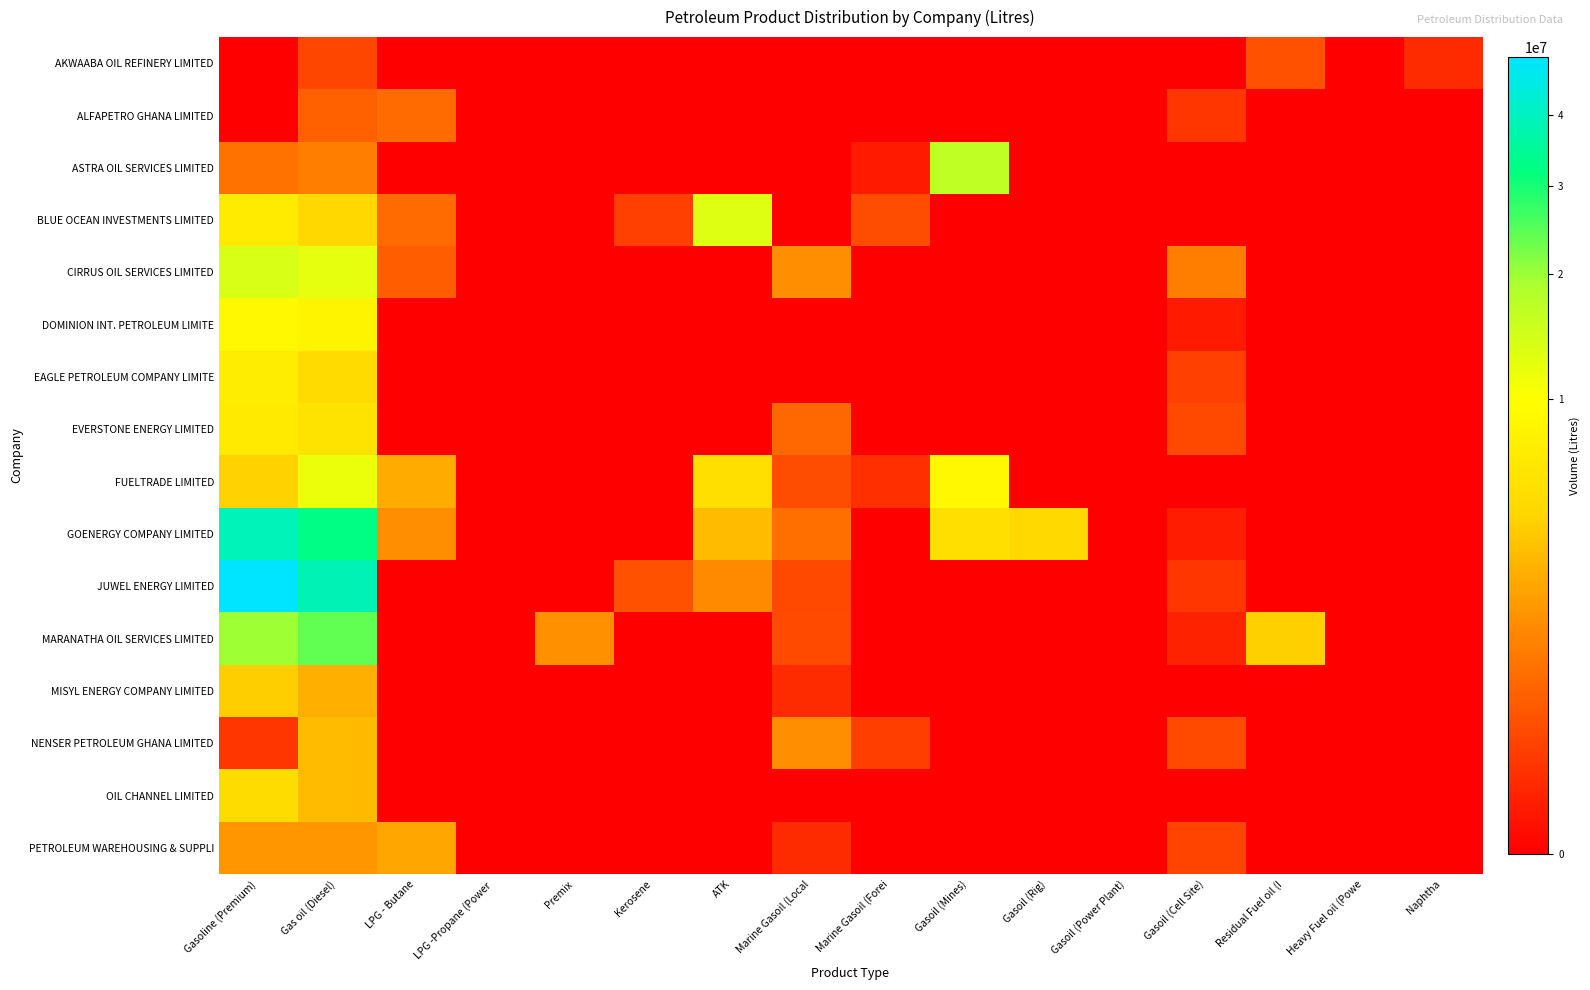

Which has a higher value, Gasoil (Cell Site) or Gasoline (Premium)?

Gasoil (Cell Site)